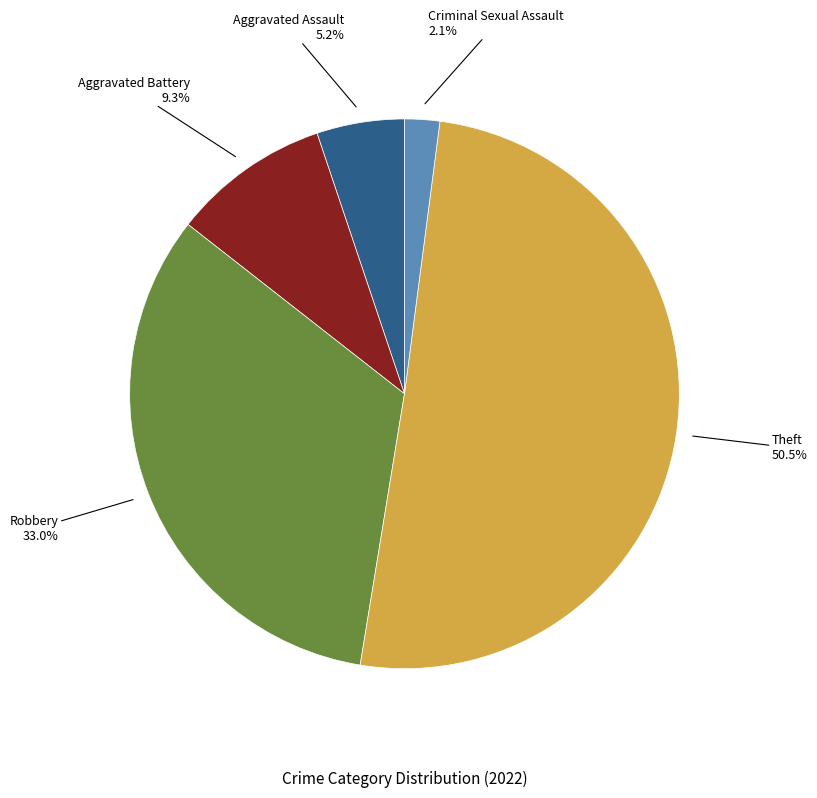

Which slice is the largest?

Theft